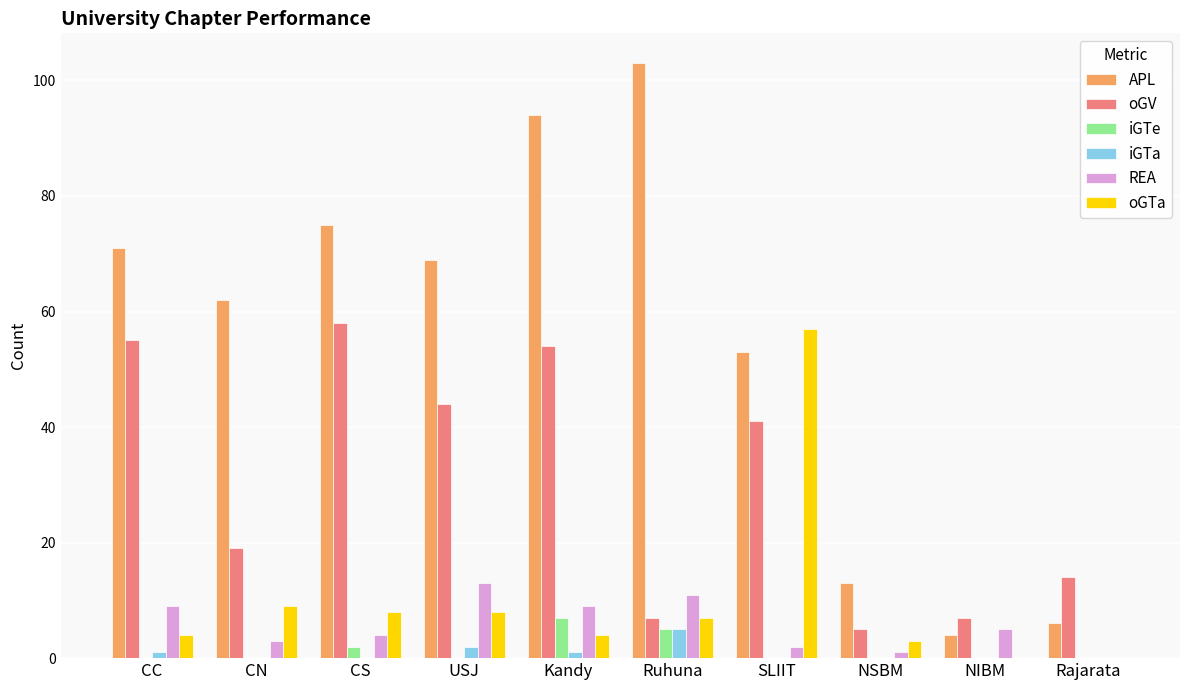

At which category is the sum across all series the highest?

Kandy